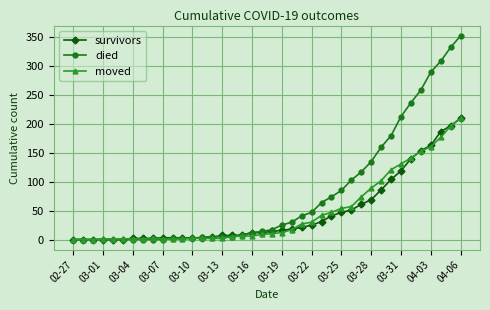

Which series has the widest spread of values?

died